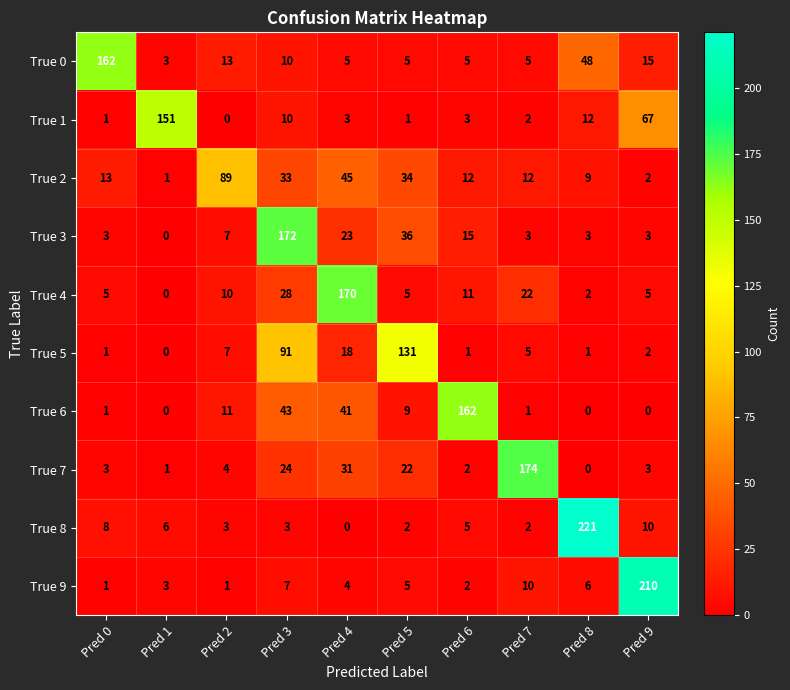

How many data points in True 9 are less than 5?

5